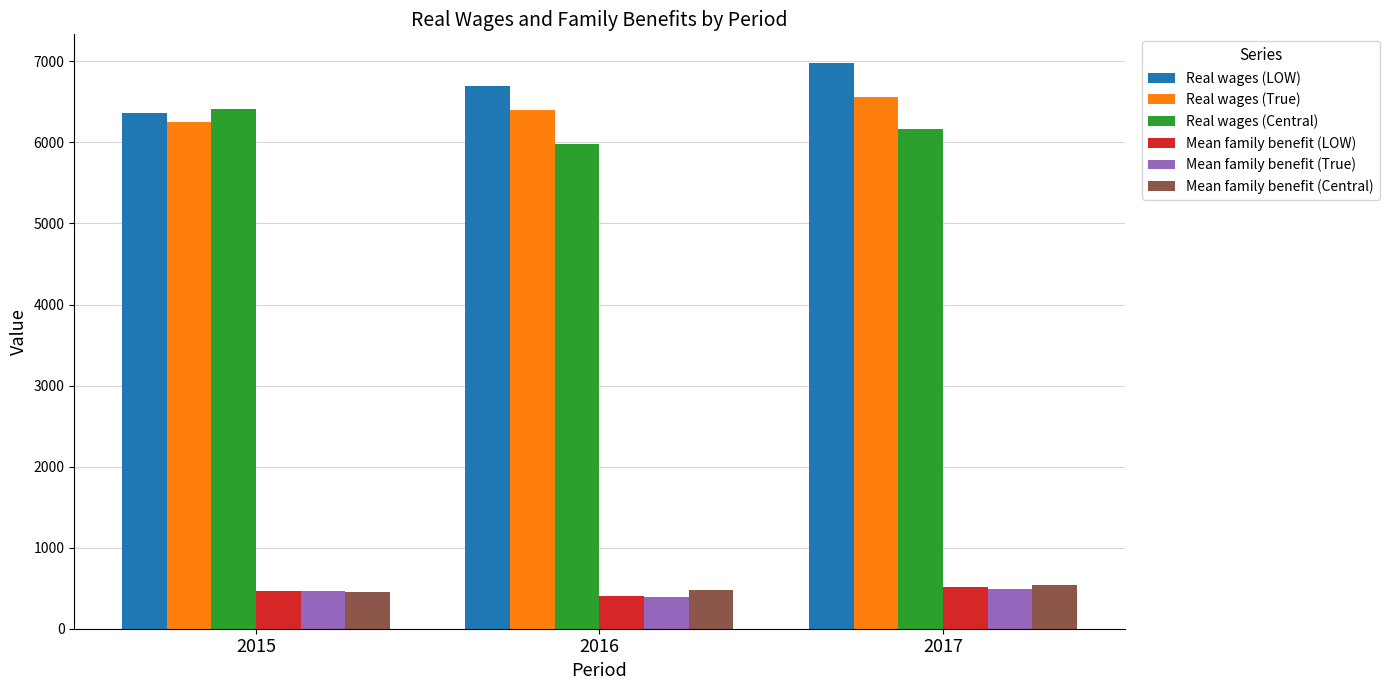

What is the spread (max minus min) of values at 2015?

5966.7